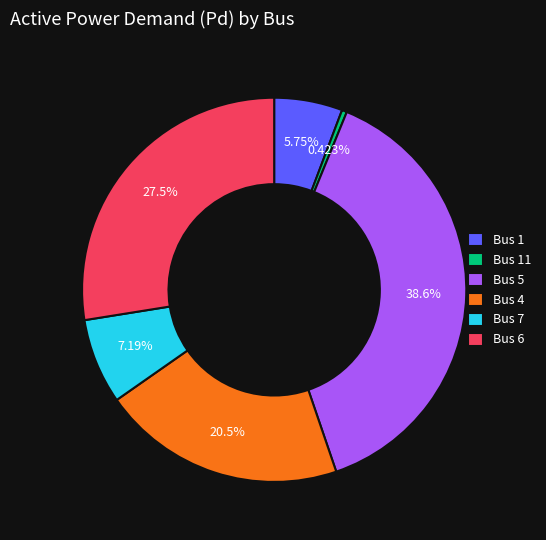

Does any single category account for the majority?

No